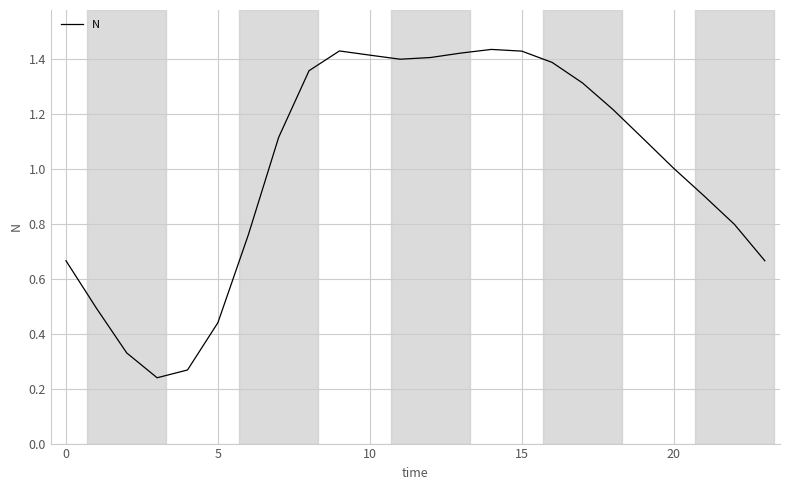

The value at 20 is 1.0. True or false?

True